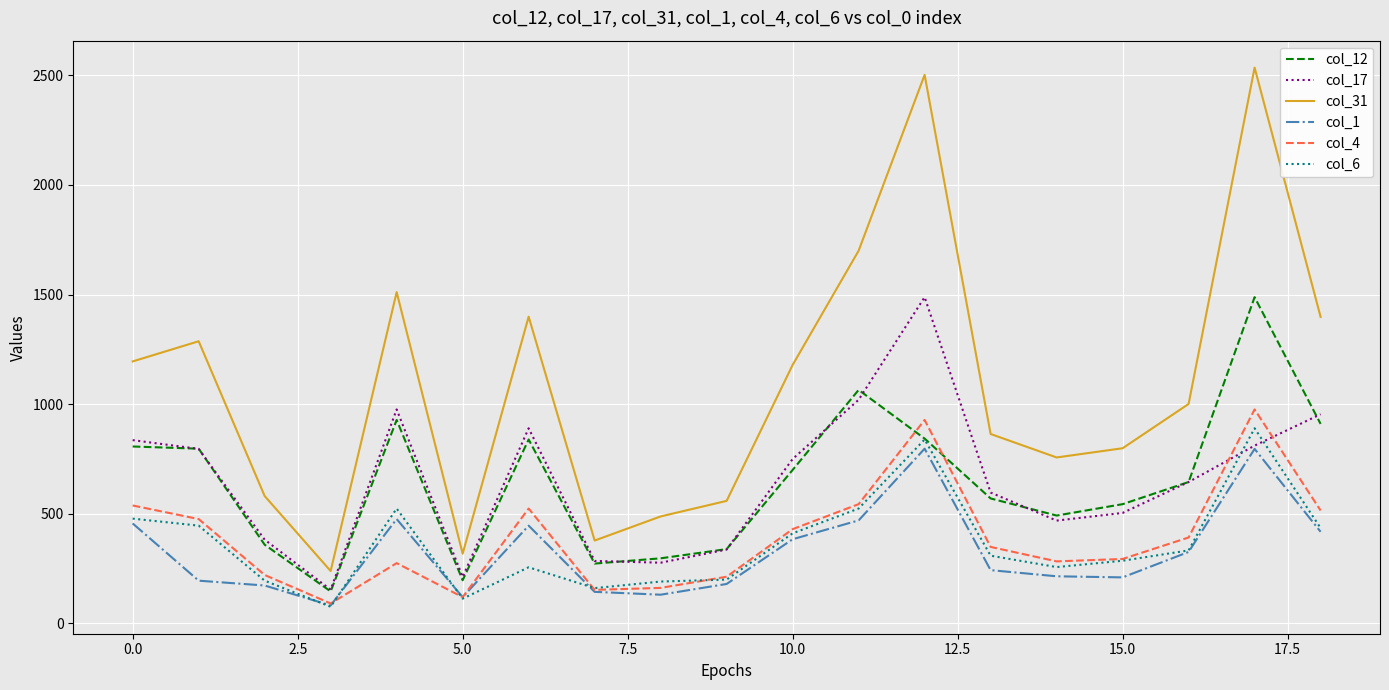

True or false: col_1 and col_31 intersect in this chart.

False